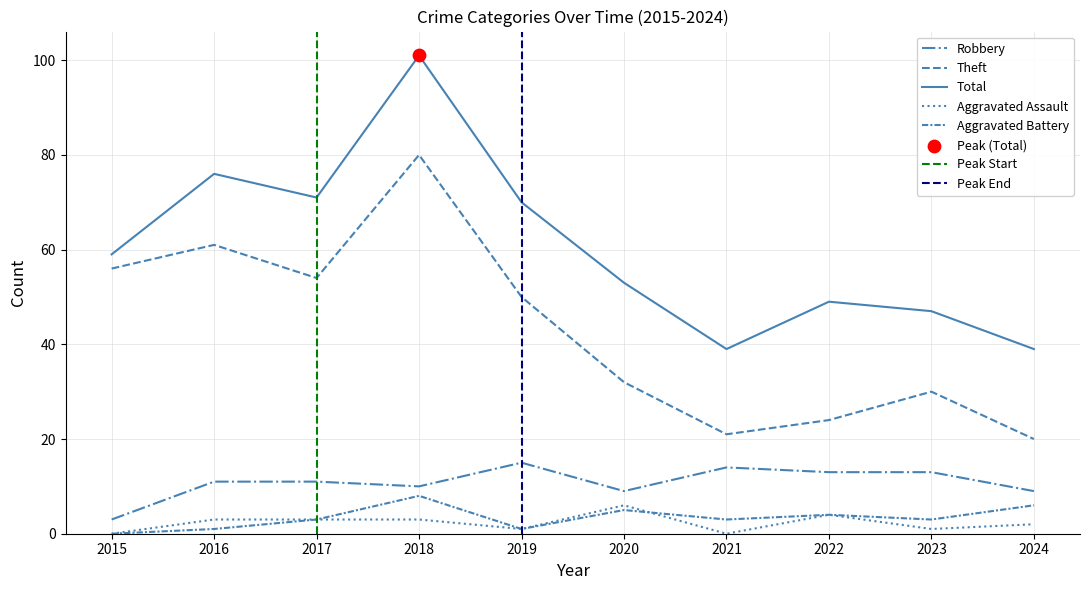

Is the value of Aggravated Assault at 2021 greater than the value of Aggravated Battery at 2016?

No